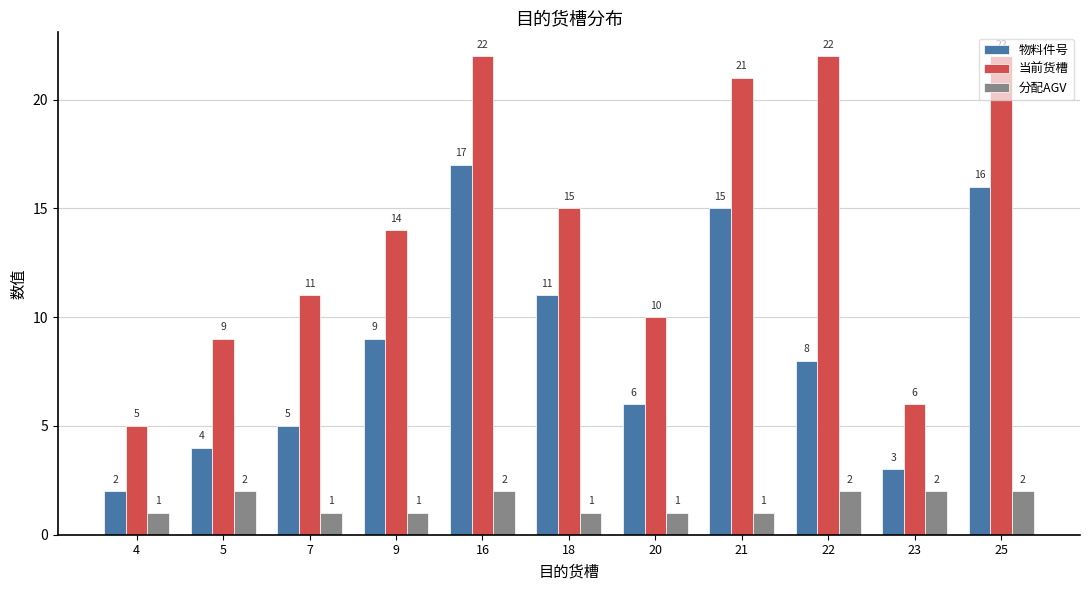

Reading left to right, list all the values displayed in this chart.

物料件号: 2	4	5	9	17	11	6	15	8	3	16
当前货槽: 5	9	11	14	22	15	10	21	22	6	22
分配AGV: 1	2	1	1	2	1	1	1	2	2	2